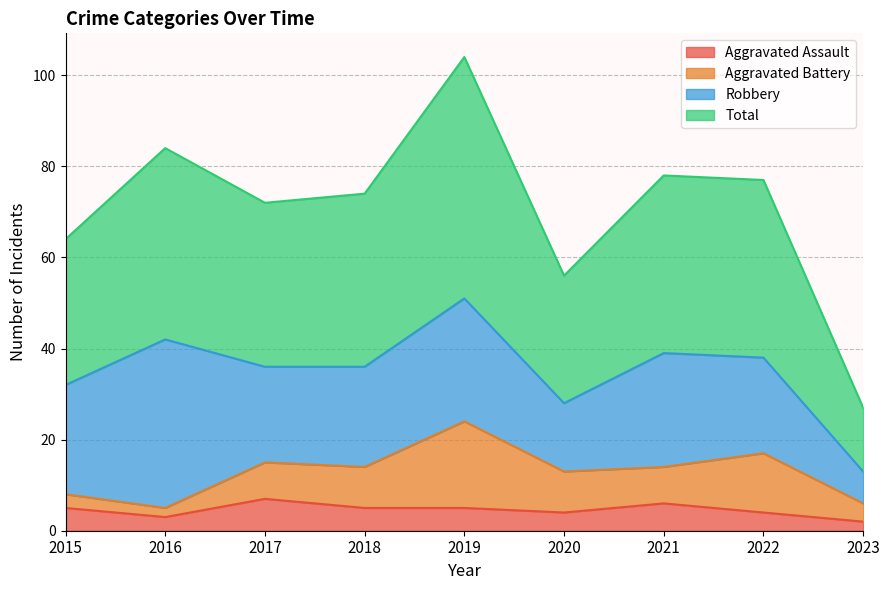

At which category does Aggravated Assault reach its first local valley?

2016